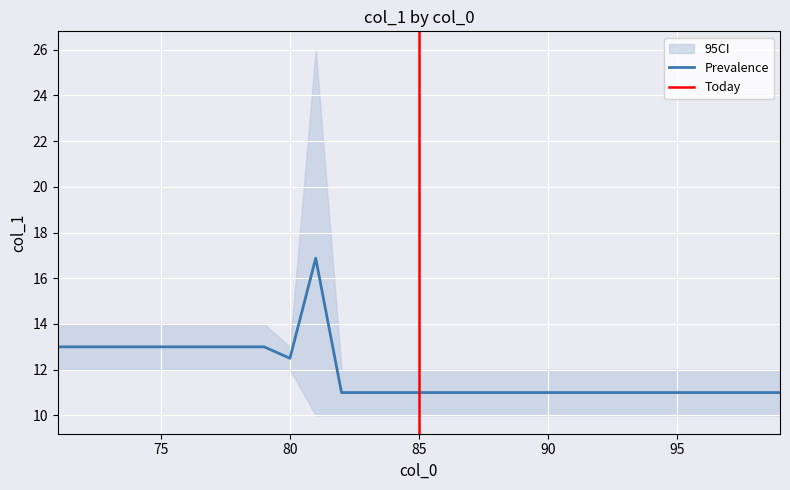

True or false: col_1_mean and col_1_min cross at least once.

False